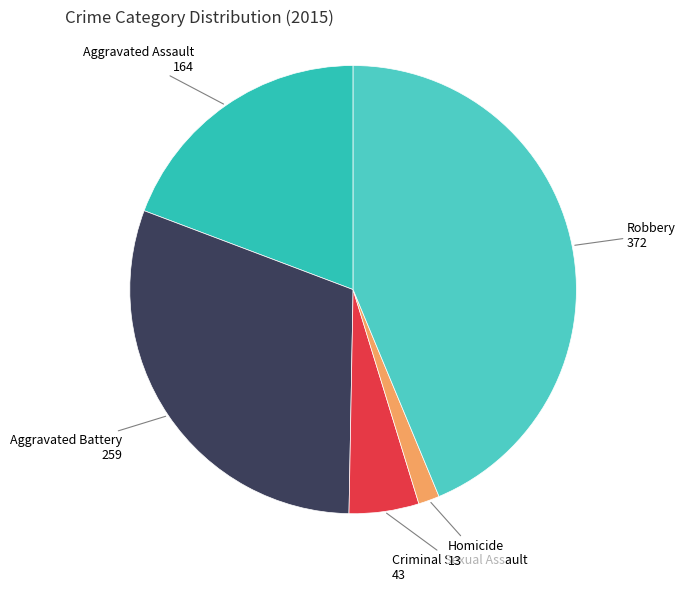

What is the largest slice in the pie chart?

Robbery